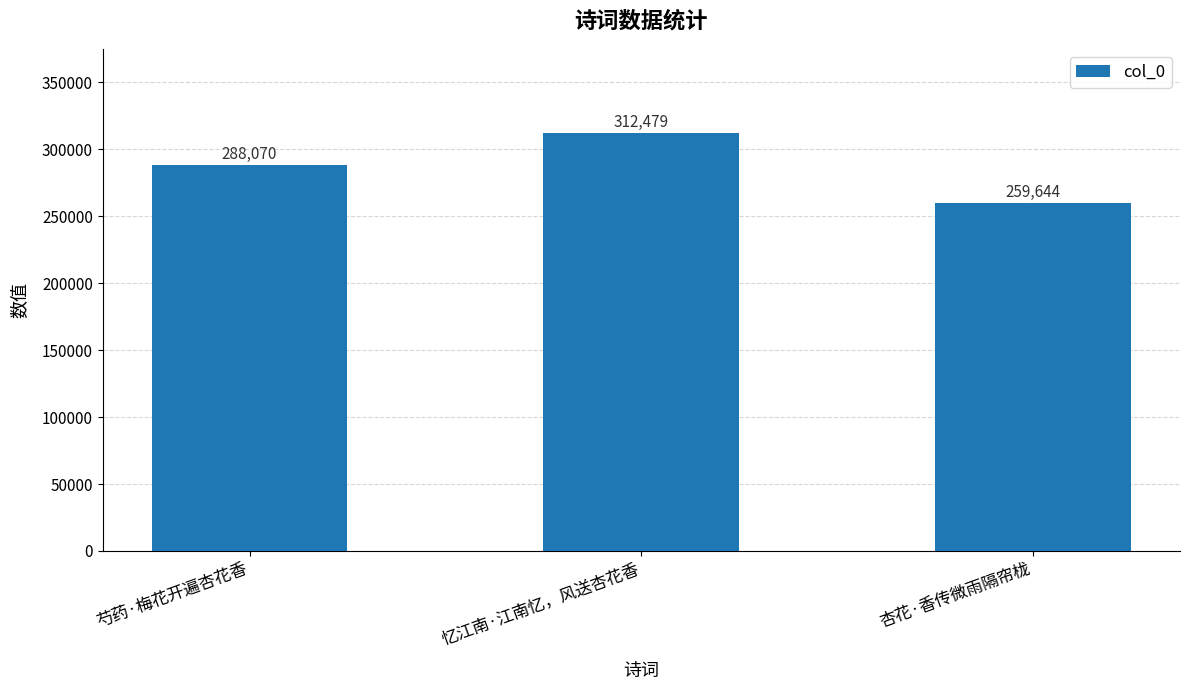

Between 杏花·香传微雨隔帘栊 and 忆江南·江南忆，风送杏花香, which is larger?

忆江南·江南忆，风送杏花香